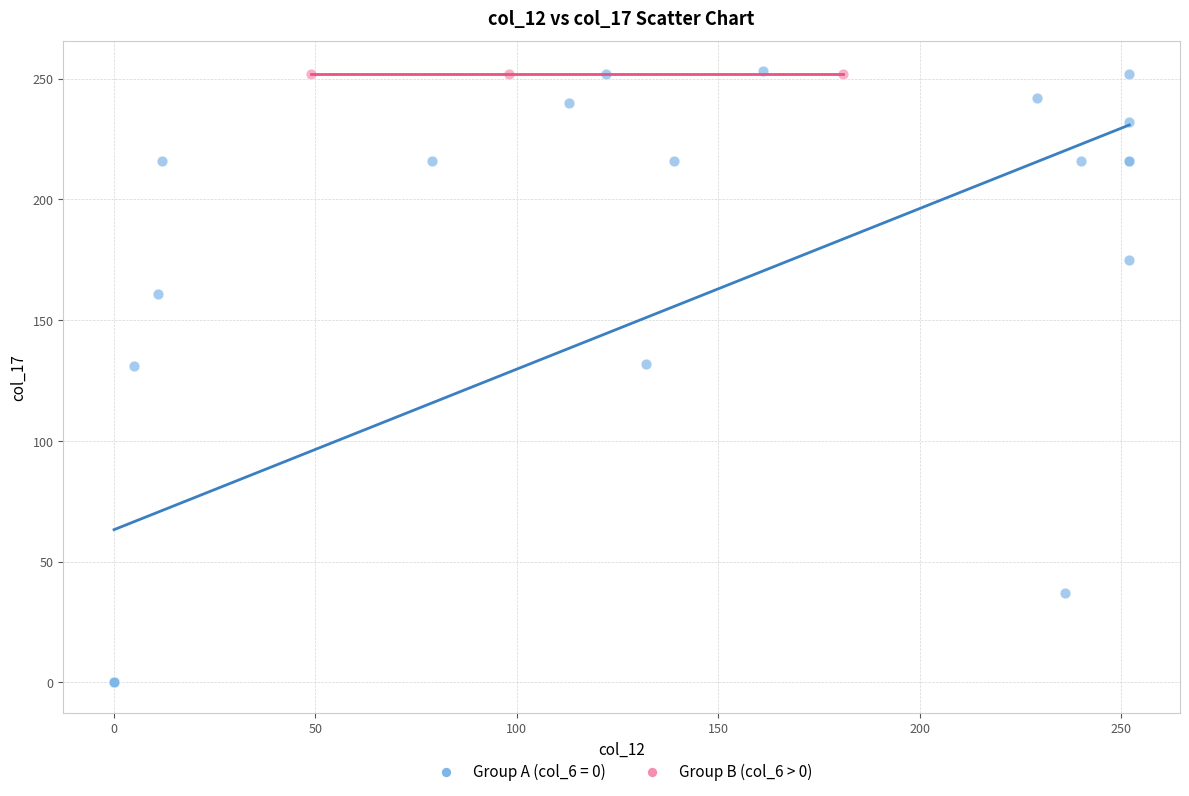

What are all the series names shown in the legend?

Group A (col_6 = 0), Group B (col_6 > 0)